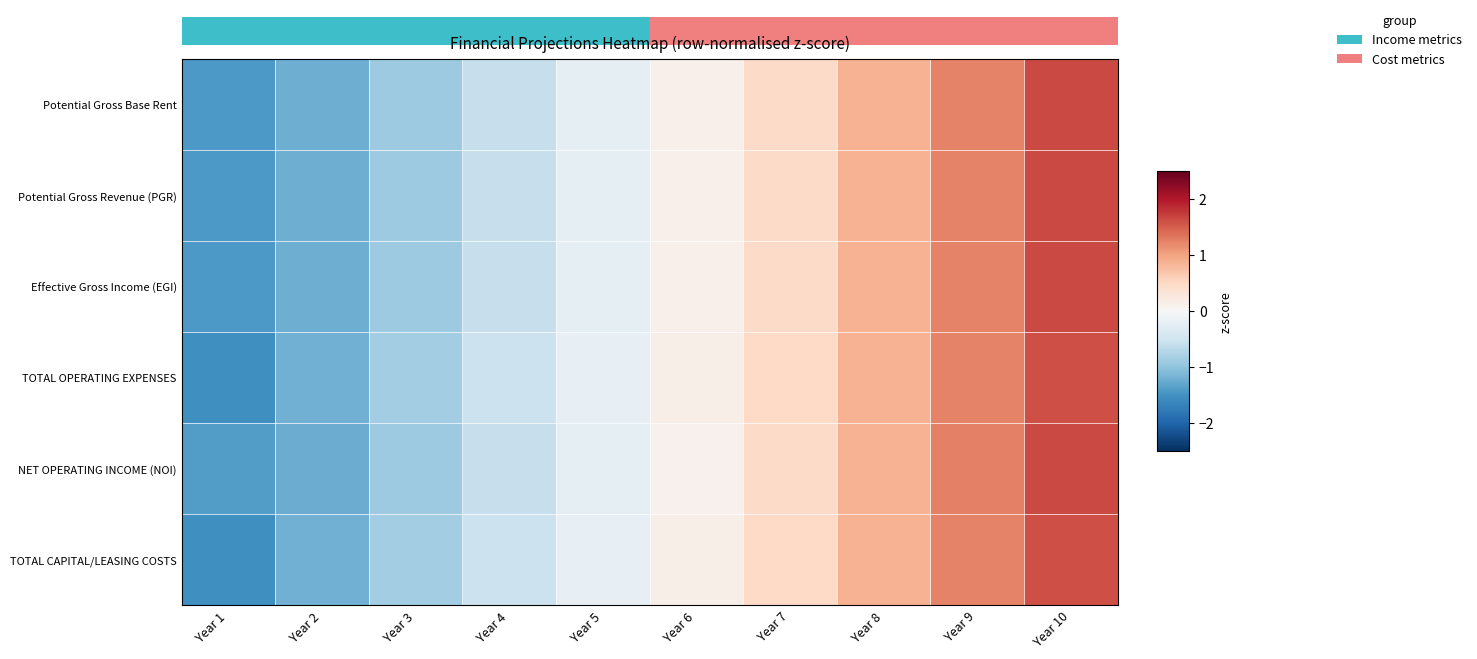

How many values in the NET OPERATING INCOME (NOI) series exceed 0?

5